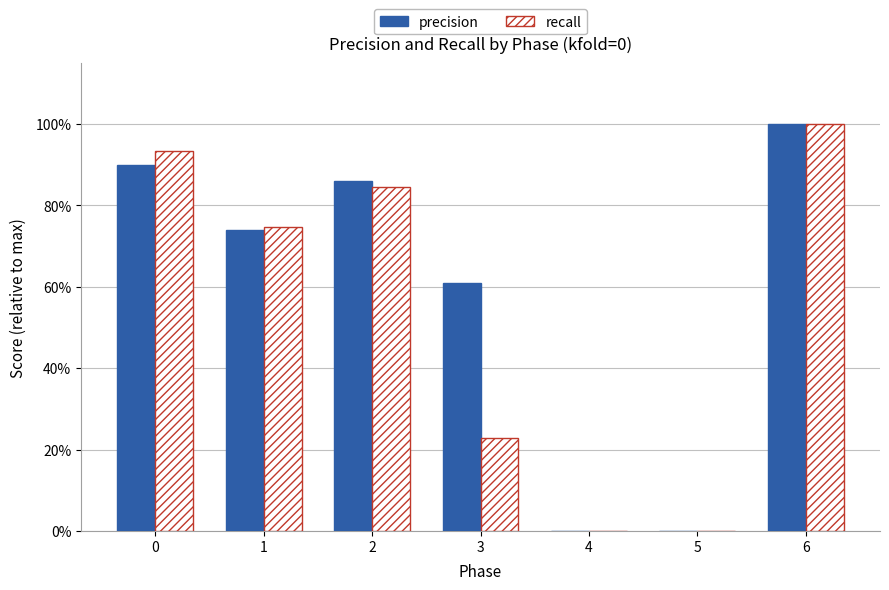

What is the difference between the maximum and second lowest values in the recall series?

1.0